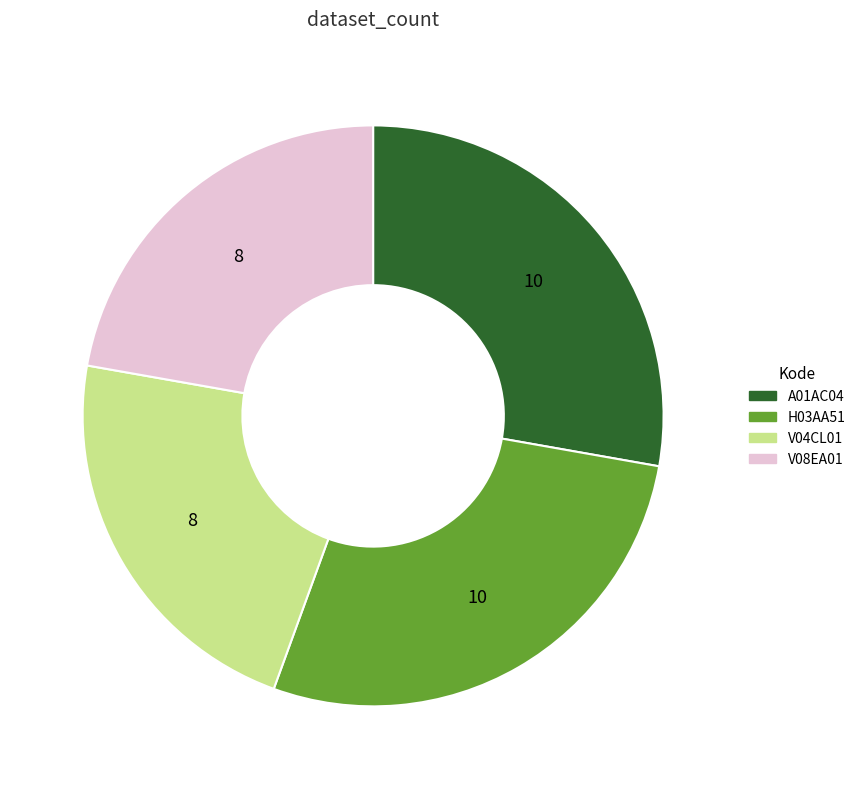

Between H03AA51 and V04CL01, which is larger?

H03AA51